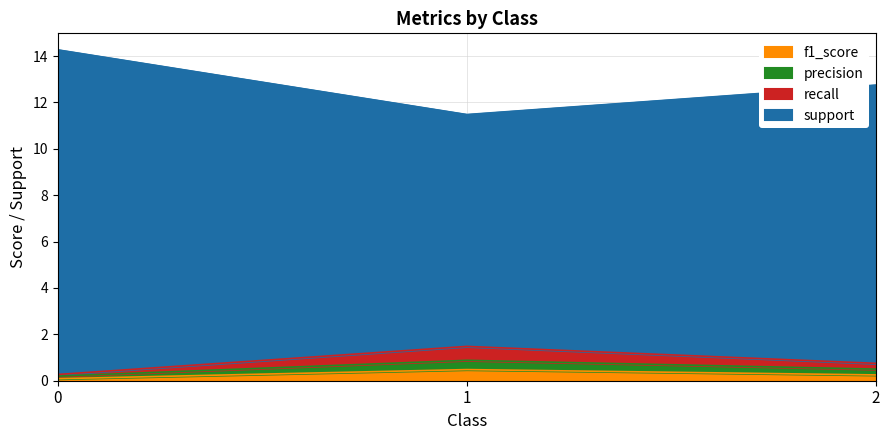

The recall series shows 0.4 at 0. True or false?

False